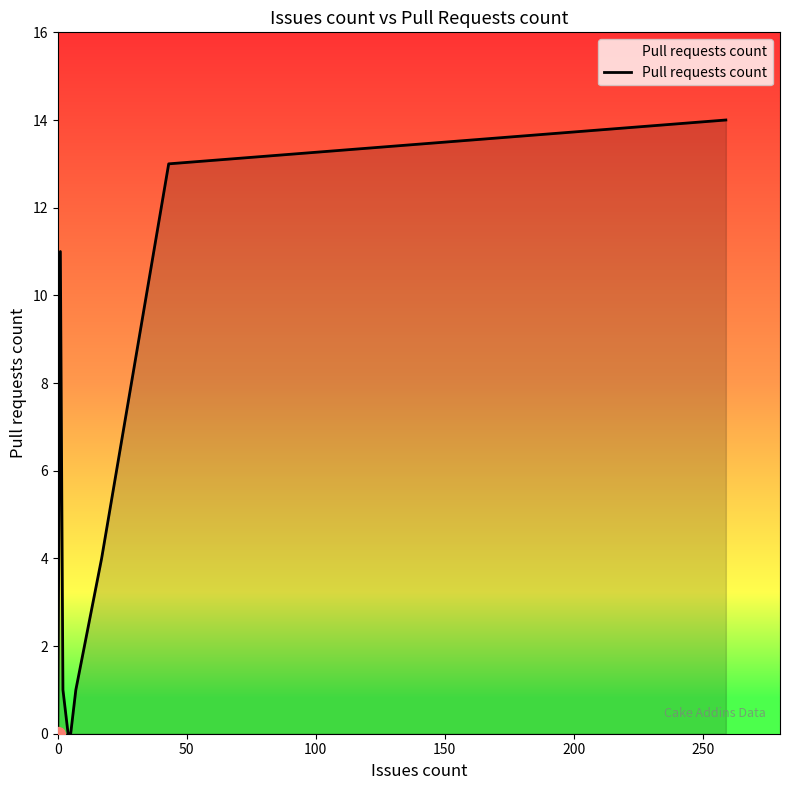

How many values are below 1?

6